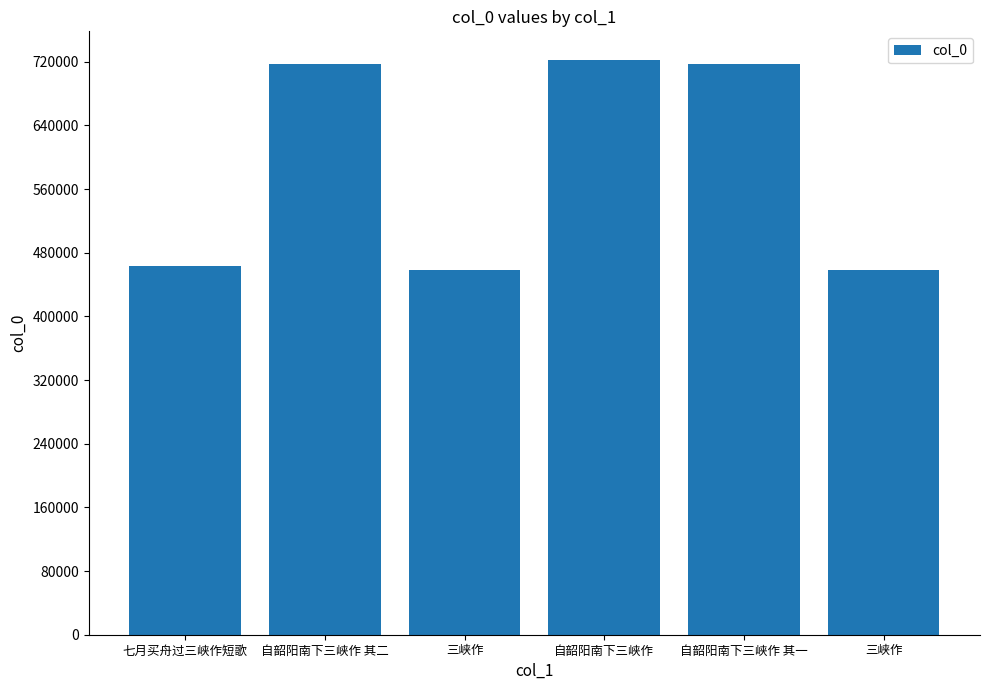

List the labels in order of value, smallest first.

三峡作, 三峡作, 七月买舟过三峡作短歌, 自韶阳南下三峡作 其一, 自韶阳南下三峡作 其二, 自韶阳南下三峡作